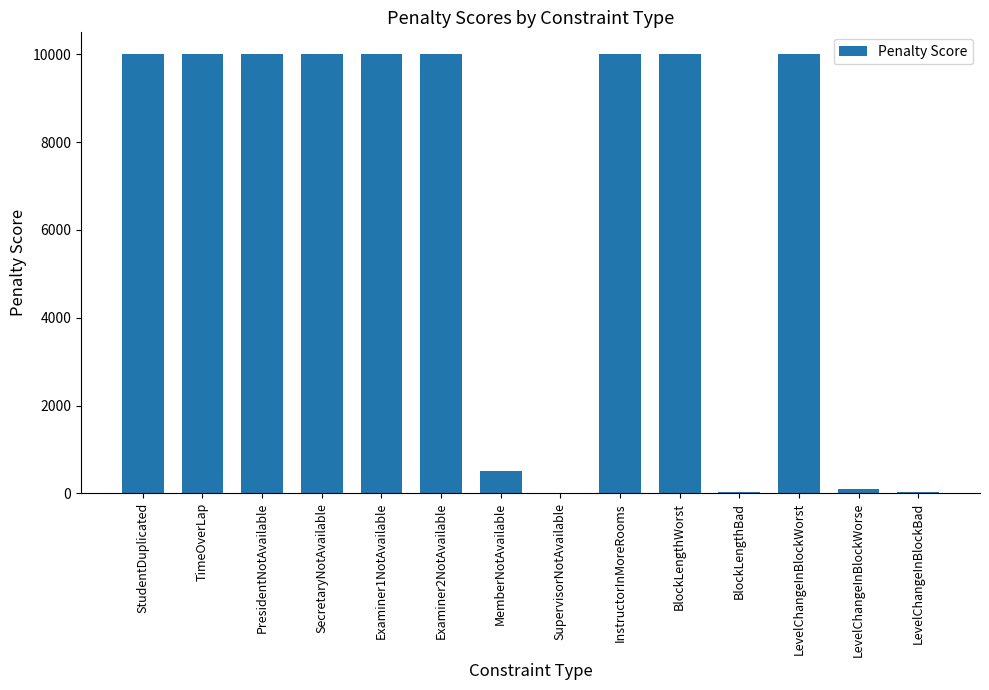

What value does the data have at BlockLengthWorst?

10000